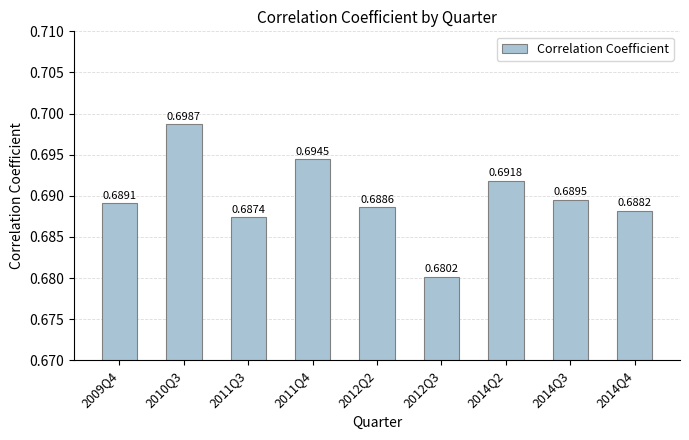

What is the label of the 6th bar from the left?

2012Q3